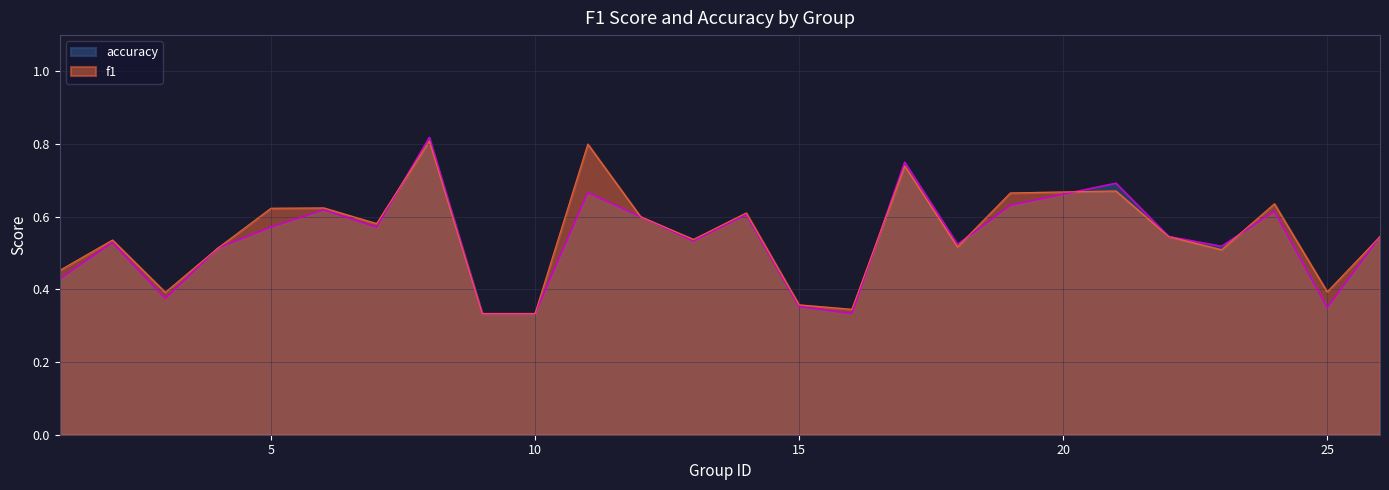

How many times do accuracy and f1 cross each other?

5